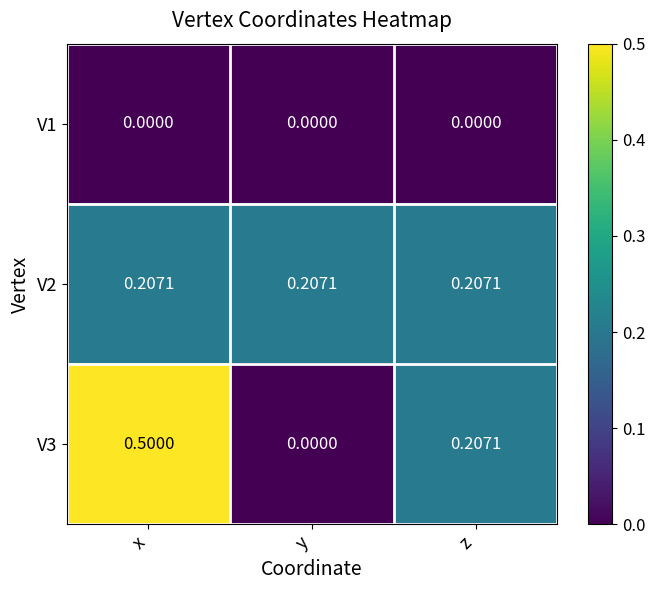

At which category is the sum across all series the highest?

x